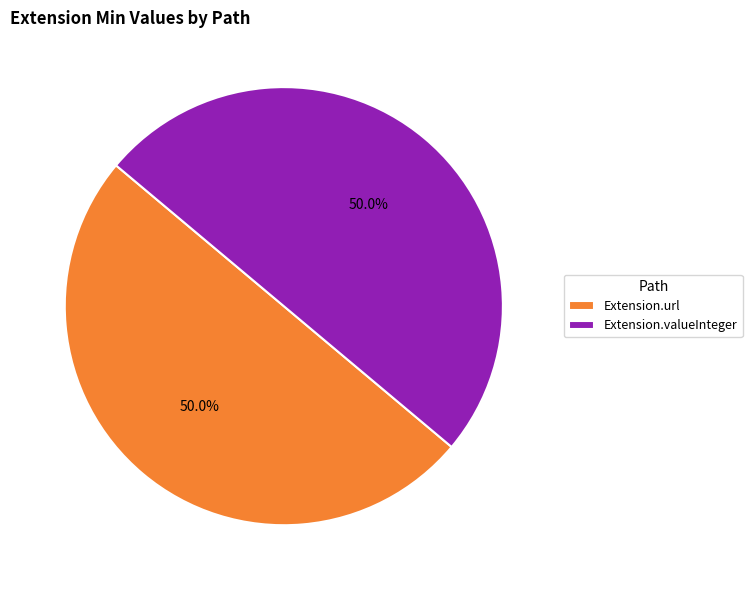

Count the number of slices in the pie.

2